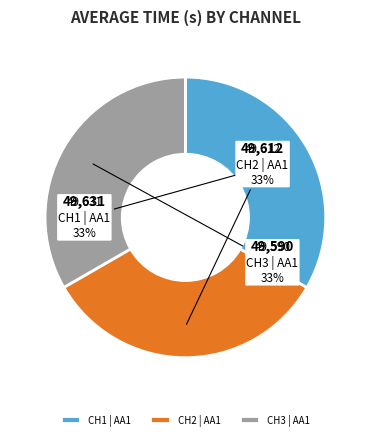

Is it true that CH2 | AA1 is 48% of the pie?

False